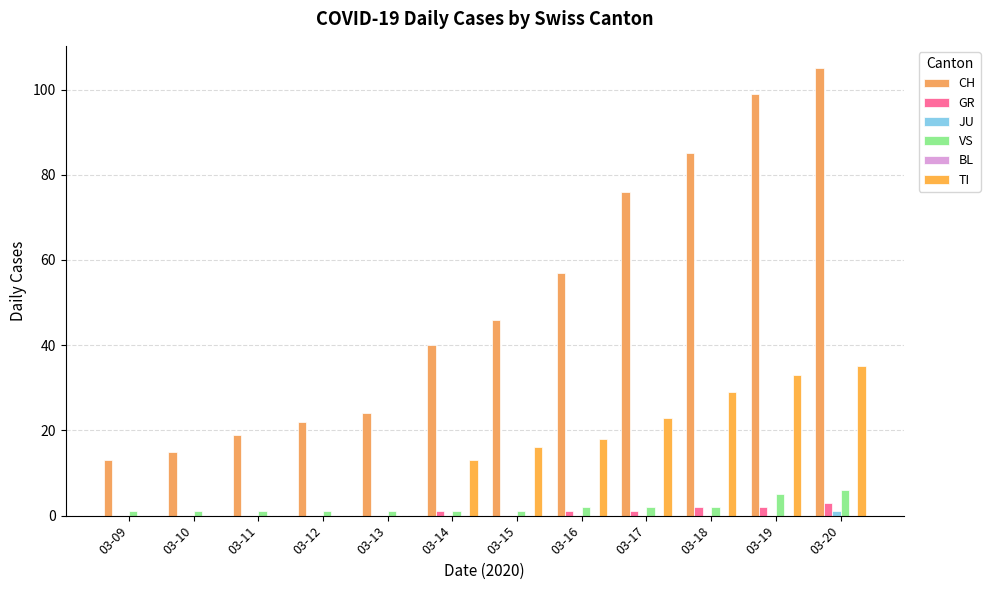

What is the sum of the TI values at 03-16 and 03-10?

18